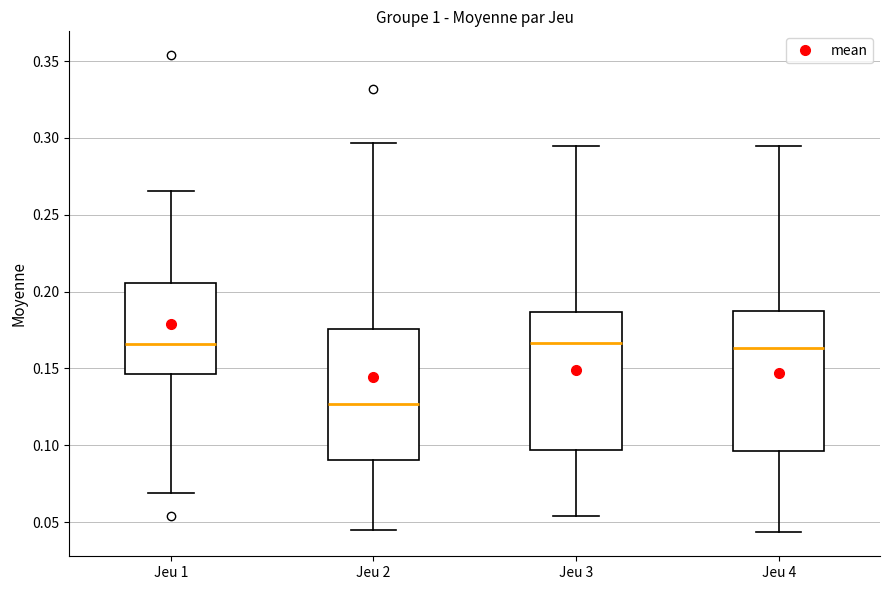

Reading left to right, read every box against the y-axis: the position of its median line, the range the box covers, and the ends of its whiskers. The values are not printed on the chart, so give them approximately, as read against the axis.

Jeu 1: median 0.165, box 0.145 to 0.205, whiskers 0.070 to 0.265
Jeu 2: median 0.125, box 0.090 to 0.175, whiskers 0.045 to 0.295
Jeu 3: median 0.165, box 0.095 to 0.185, whiskers 0.055 to 0.295
Jeu 4: median 0.165, box 0.095 to 0.185, whiskers 0.045 to 0.295